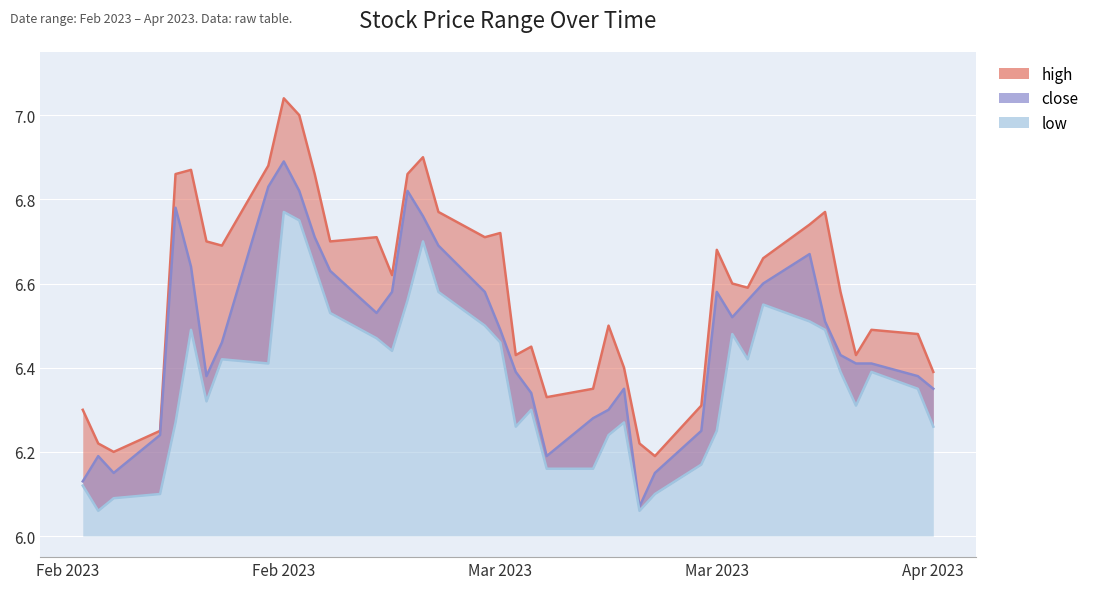

True or false: close and high cross at least once.

False